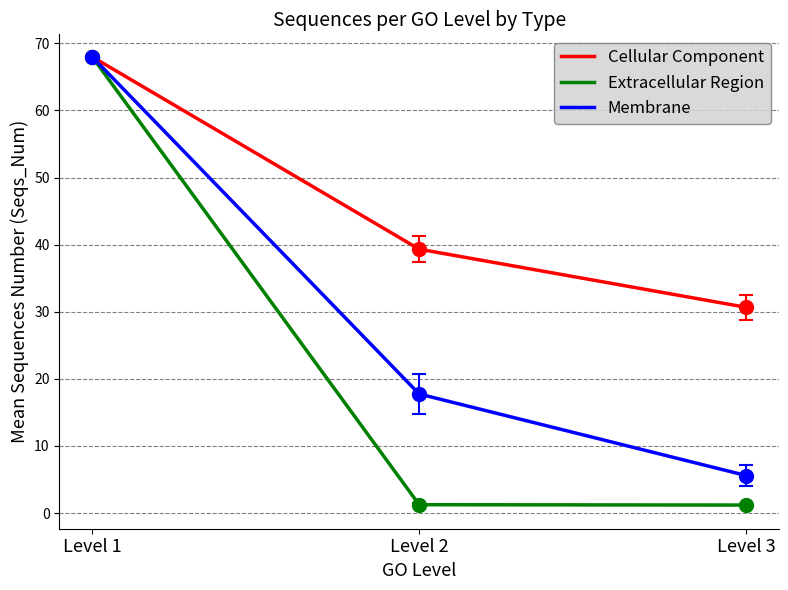

Which series has the largest total across all categories?

Cellular Component